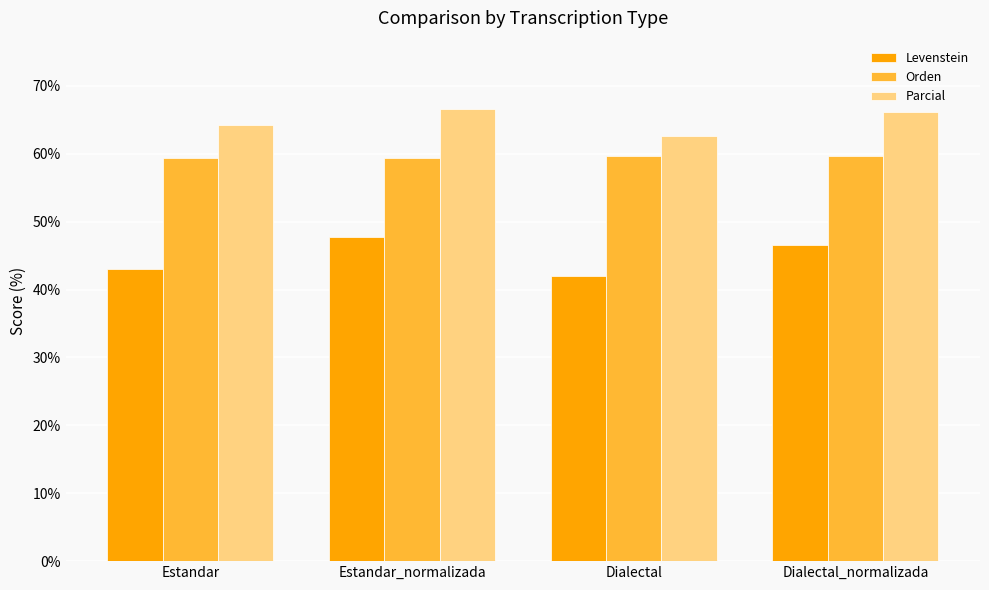

How many values in the Parcial series exceed 66?

2